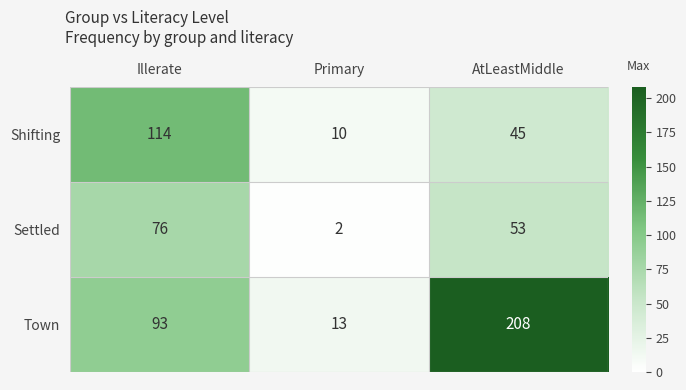

At how many categories does at least one series exceed 155?

1